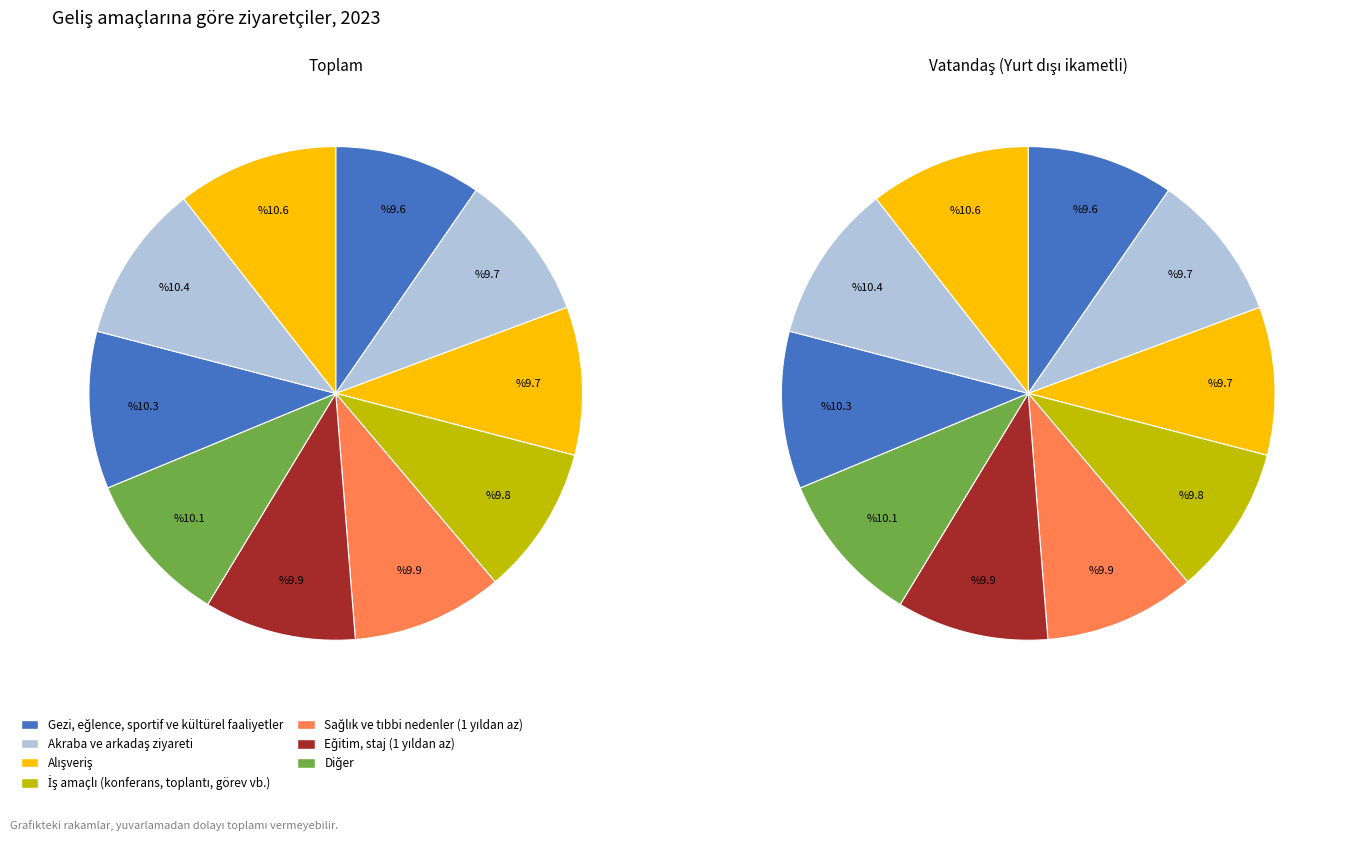

How many slices are in this pie chart?

10